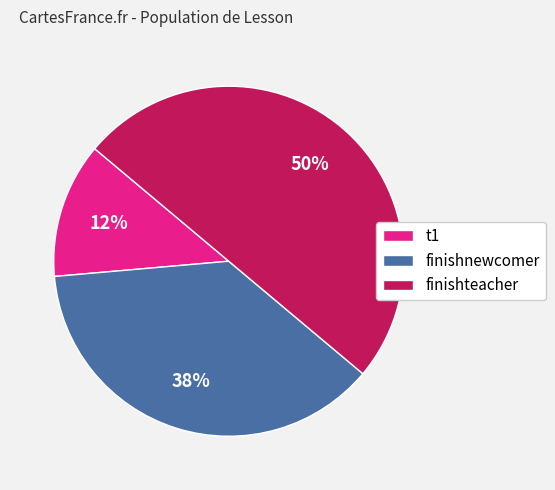

To the nearest percent, what is the average slice percentage?

33%